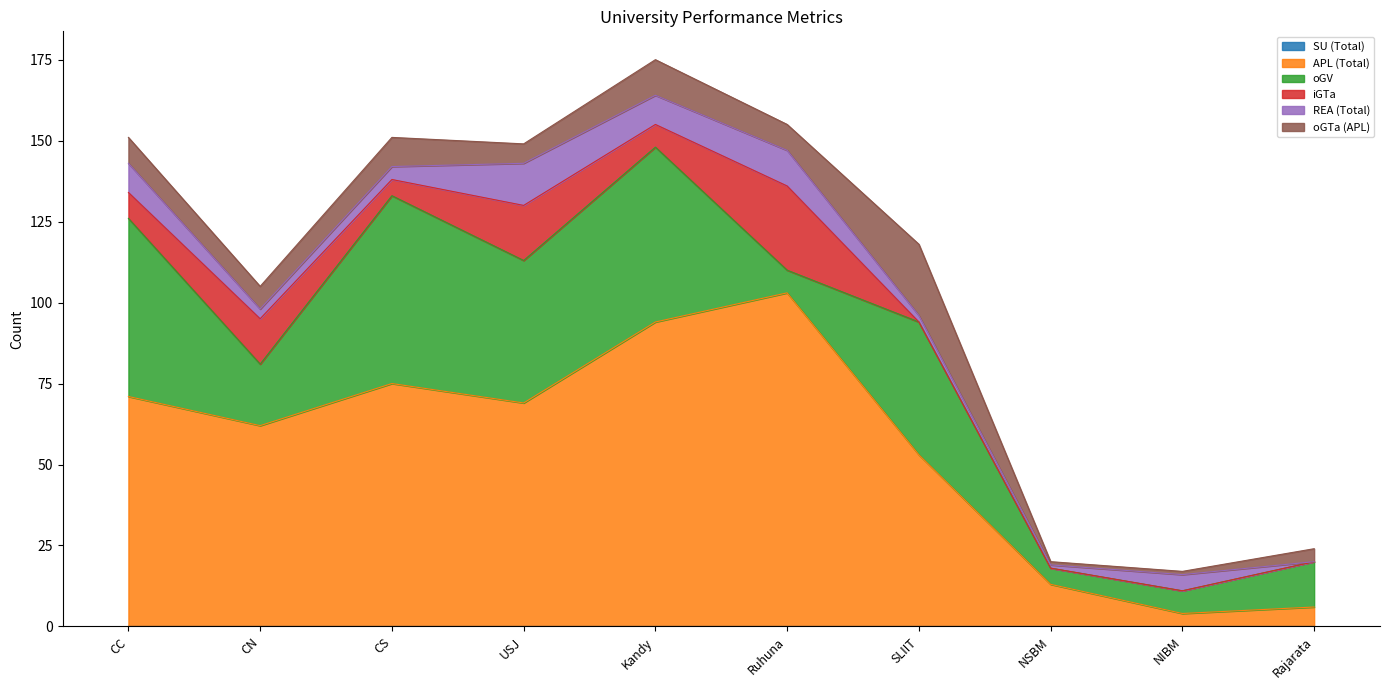

True or false: iGTa and APL (Total) intersect in this chart.

False